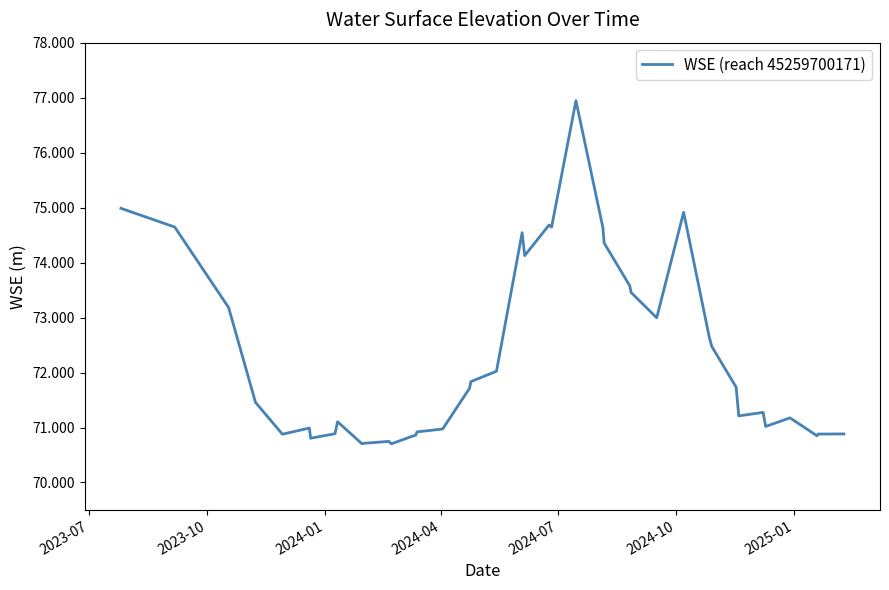

Is this an area chart (filled region under the line)?

No